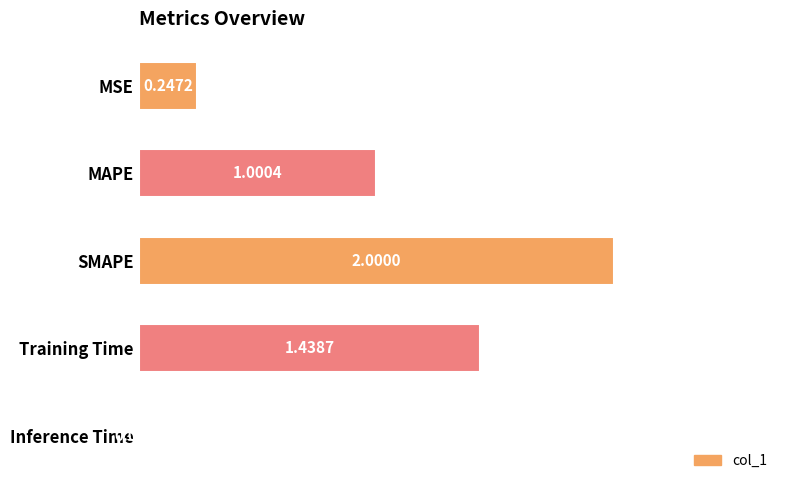

Where is the data nearest to the value 1?

MAPE